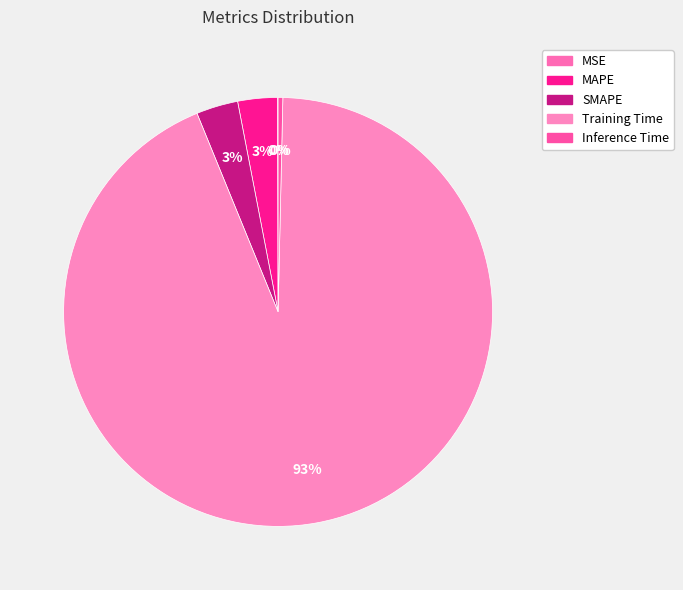

To the nearest percent, what is the combined percentage of SMAPE and MSE?

3%